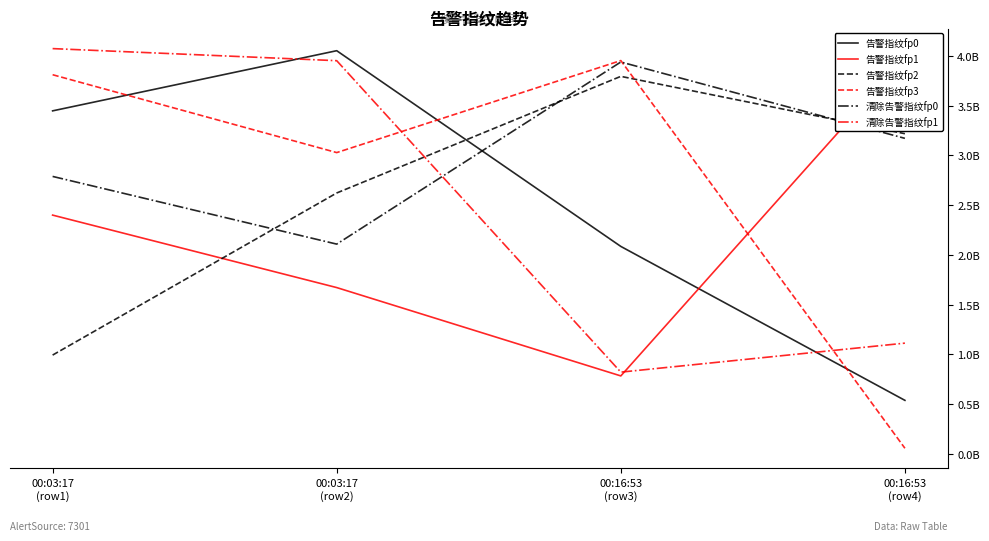

How many values in the 清除告警指纹fp0 series exceed 3?

2